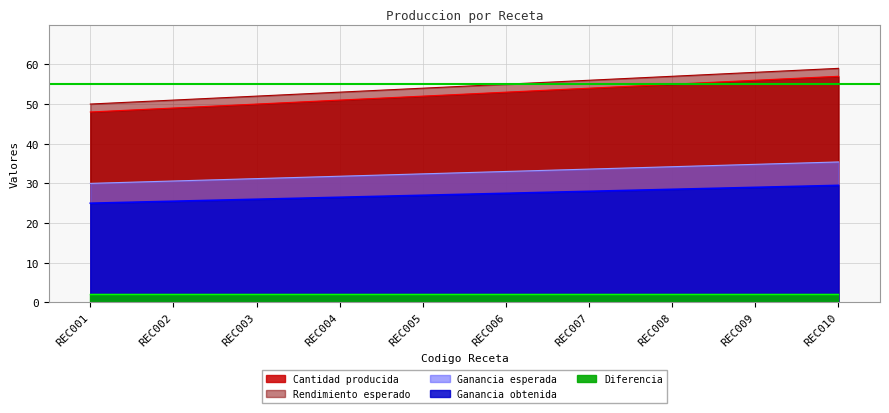

Is the value of Cantidad producida at REC004 greater than the value of Rendimiento esperado at REC005?

No